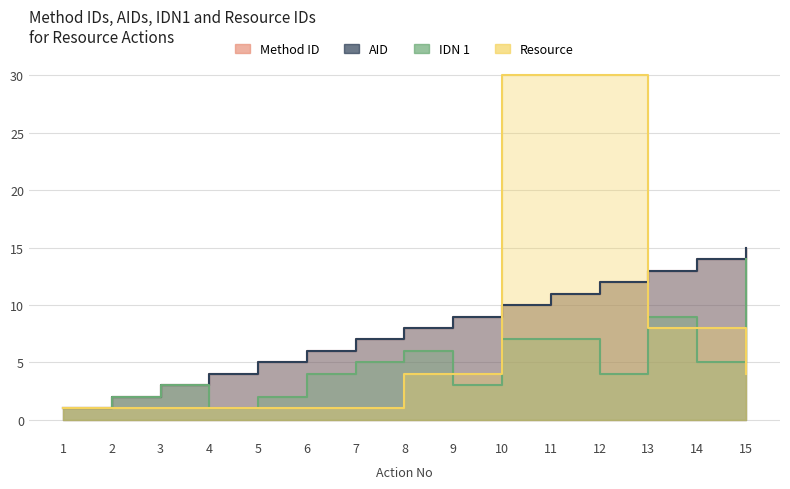

How many lines are shown in the chart?

4